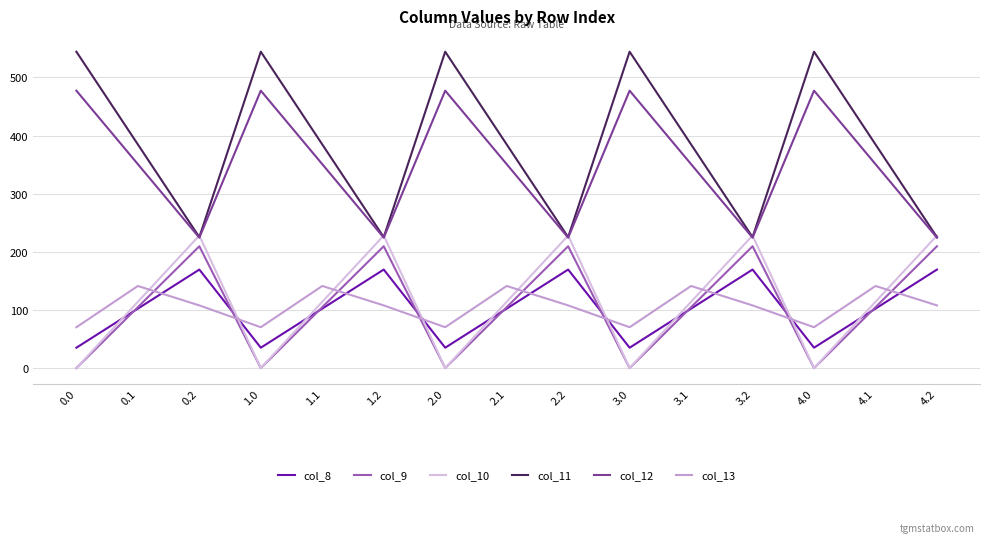

What are all the series names shown in the legend?

col_8, col_9, col_10, col_11, col_12, col_13